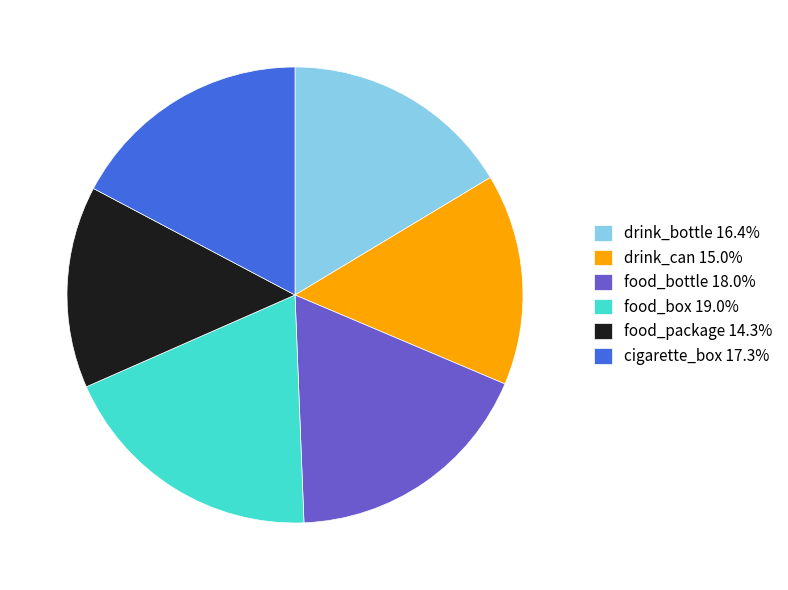

Is it true that food_box is 25% of the pie?

False